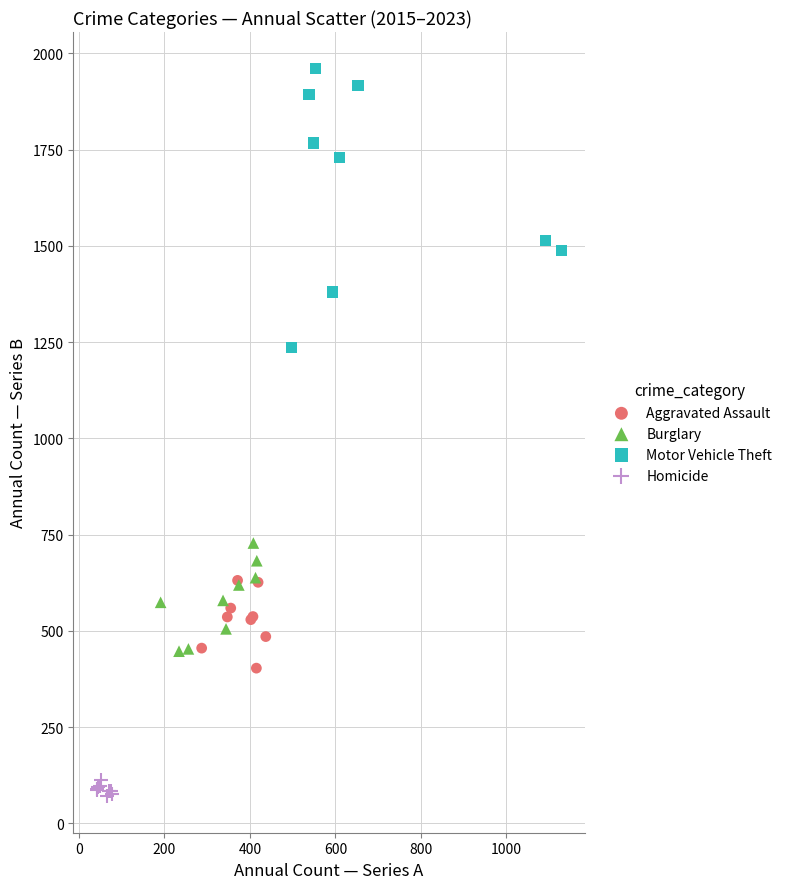

What are all the series names shown in the legend?

Aggravated Assault, Burglary, Motor Vehicle Theft, Homicide